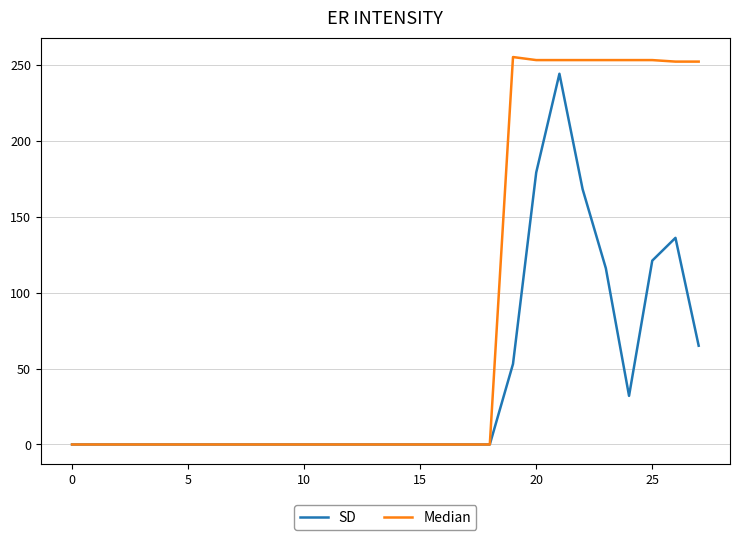

Which series has the largest total across all categories?

Median